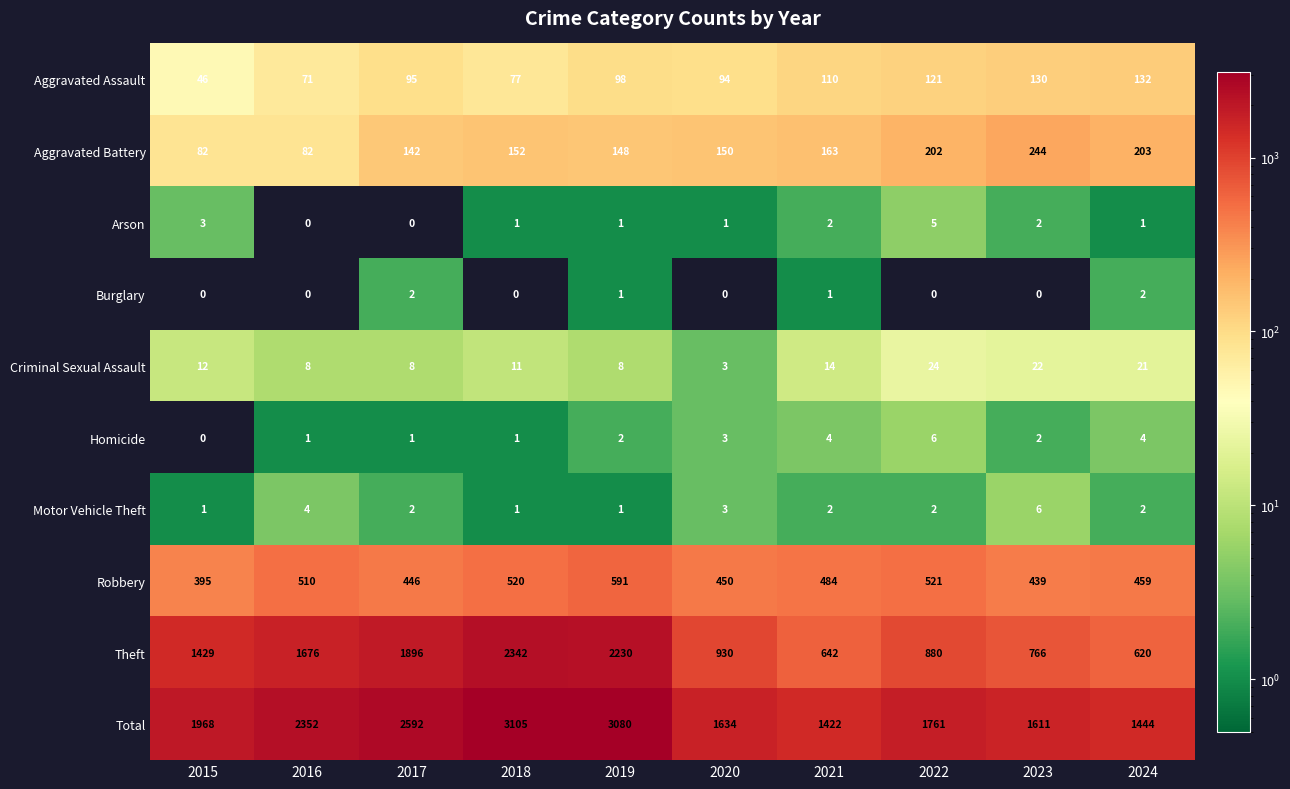

At how many categories does at least one series exceed 642?

10